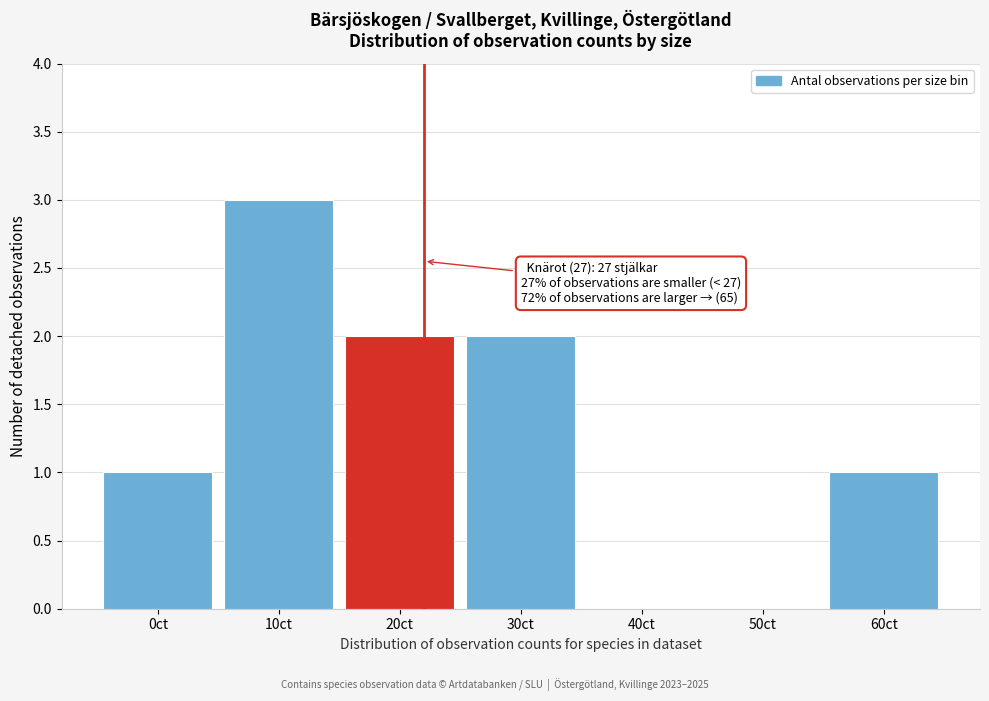

Reading left to right, transcribe all the data shown in this chart.

0ct=1	10ct=3	20ct=2	30ct=2	40ct=0	50ct=0	60ct=1